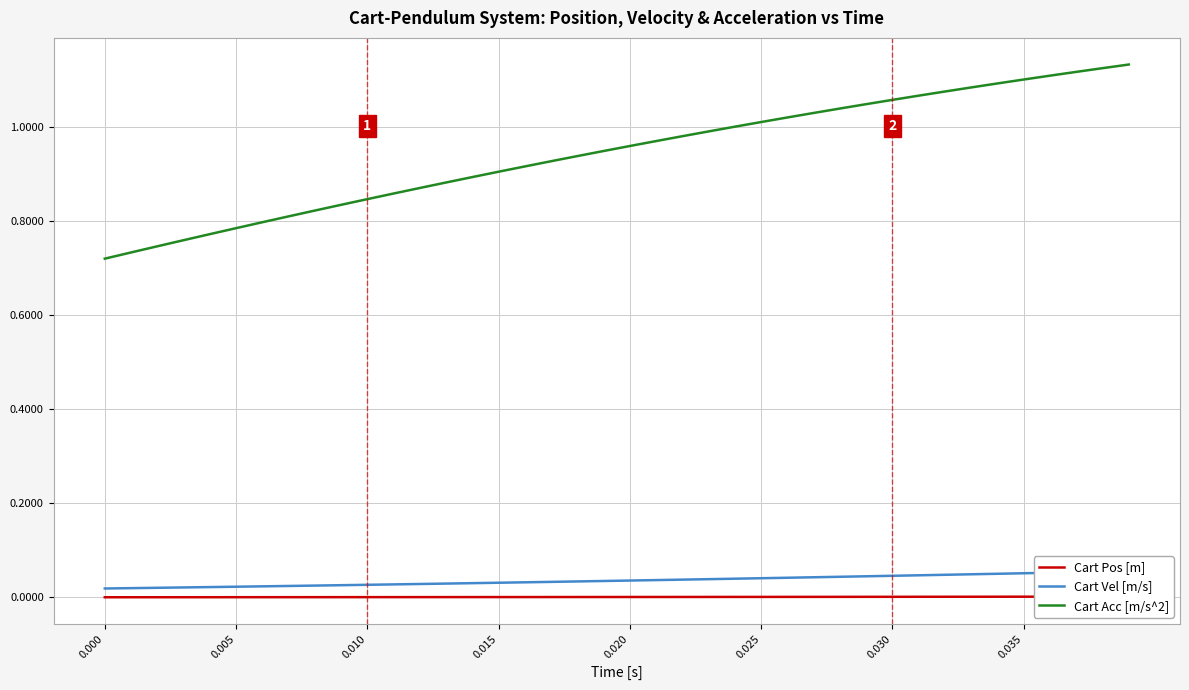

Is the value of Cart Acc [m/s^2] at 31 greater than the value of Cart Vel [m/s] at 21?

Yes